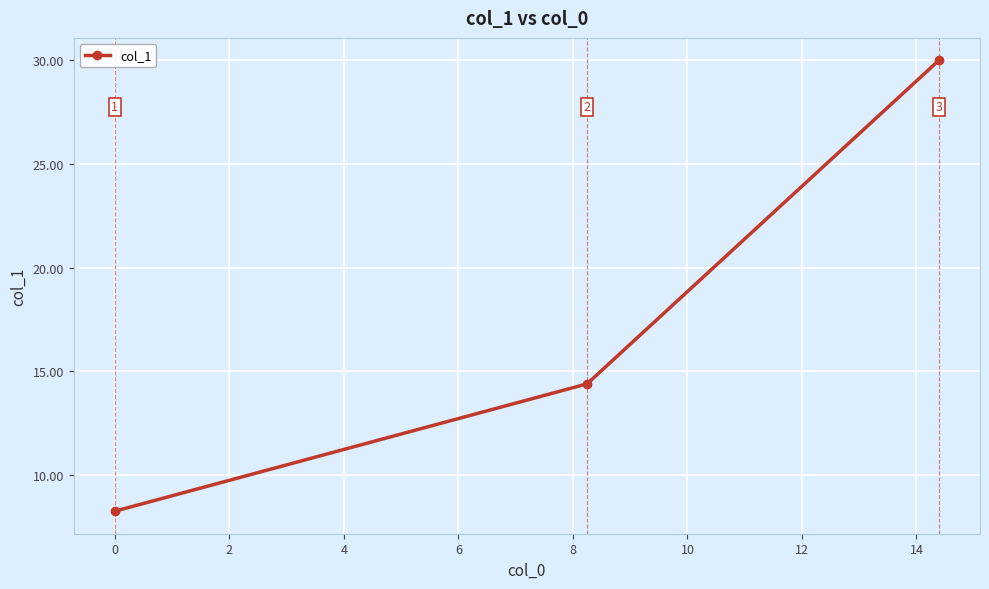

What is the greatest value displayed?

30.0